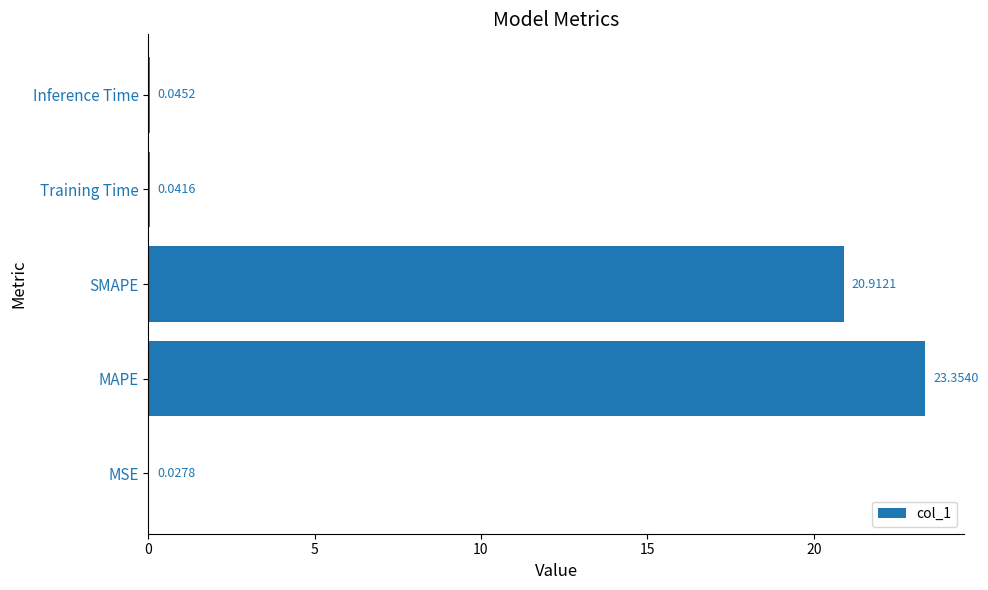

What is the change in value from MAPE to Training Time?

-23.3